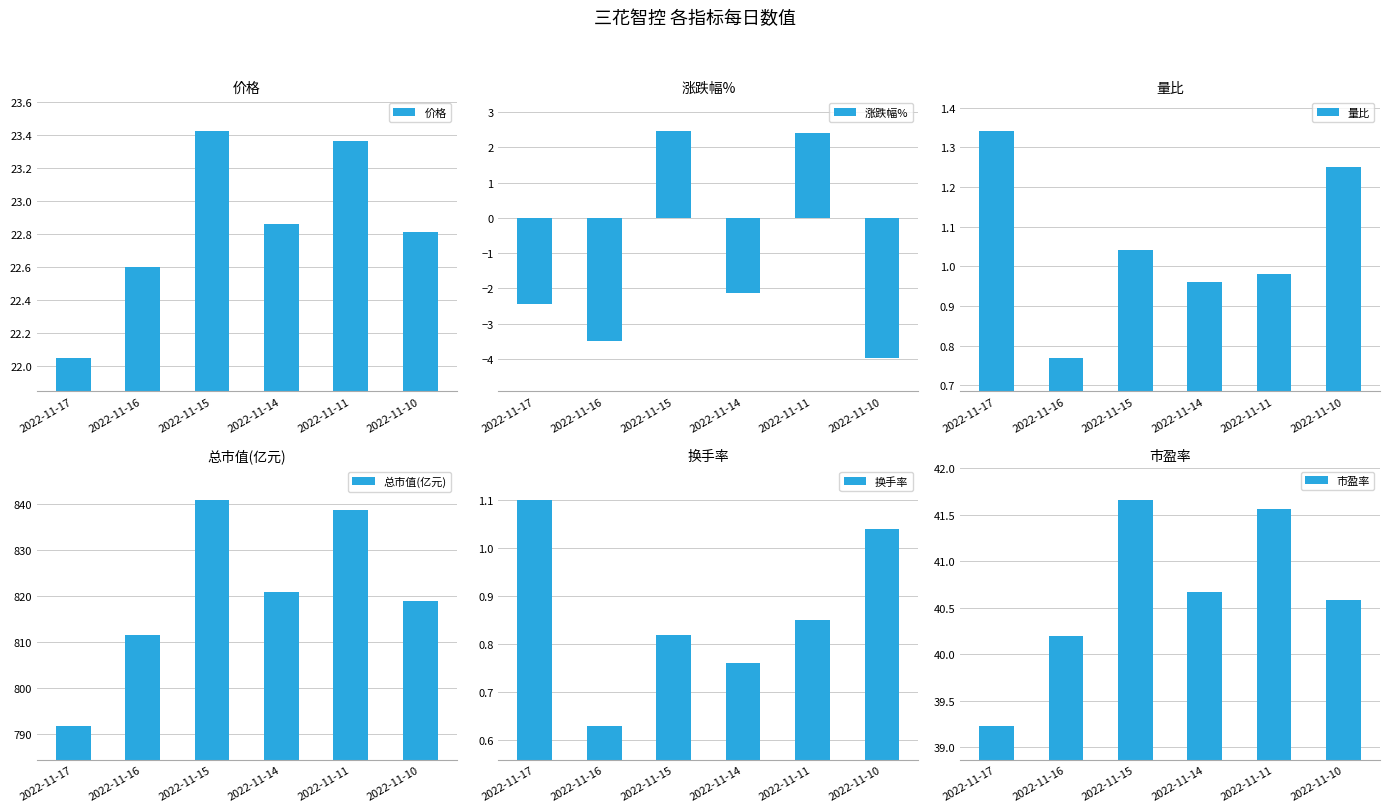

What is the average value of the 价格 series?

22.8